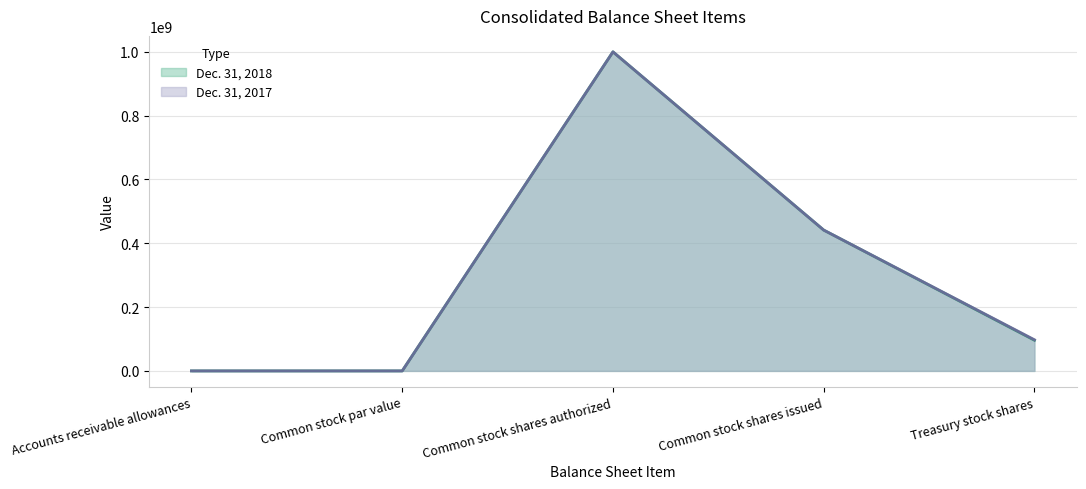

Reading left to right, transcribe all the data shown in this chart.

Dec. 31, 2018: Accounts receivable allowances=22.0	Common stock par value=1.0	Common stock shares authorized=1000000000.0	Common stock shares issued=441400000.0	Treasury stock shares=96100000.0
Dec. 31, 2017: Accounts receivable allowances=25.4	Common stock par value=1.0	Common stock shares authorized=1000000000.0	Common stock shares issued=441400000.0	Treasury stock shares=97600000.0